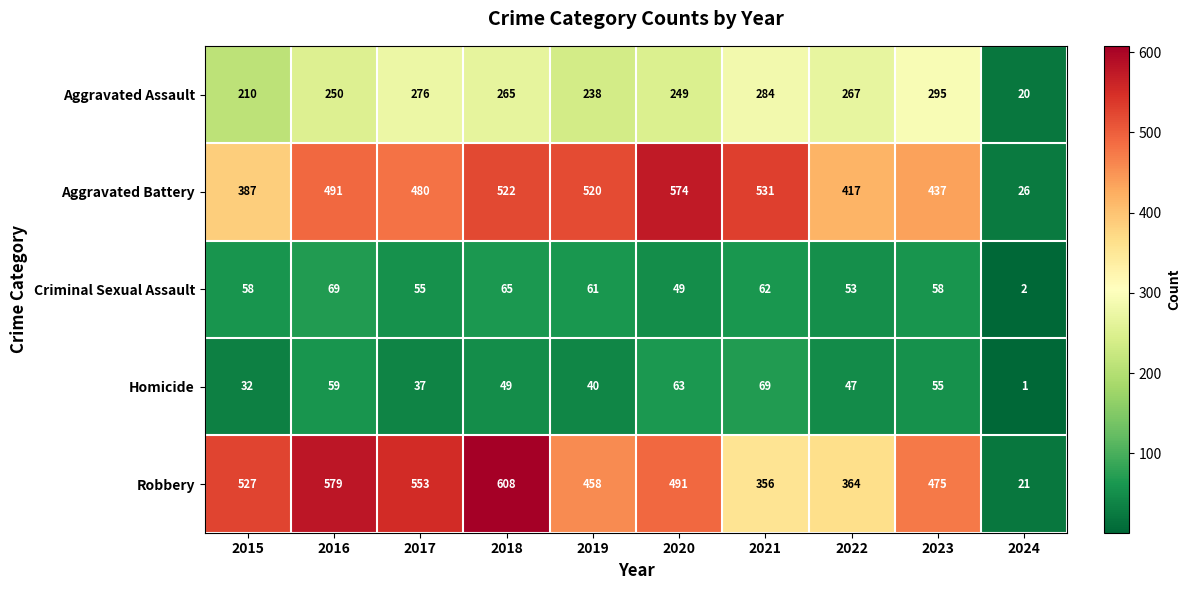

Which series has the largest range (max minus min)?

Robbery